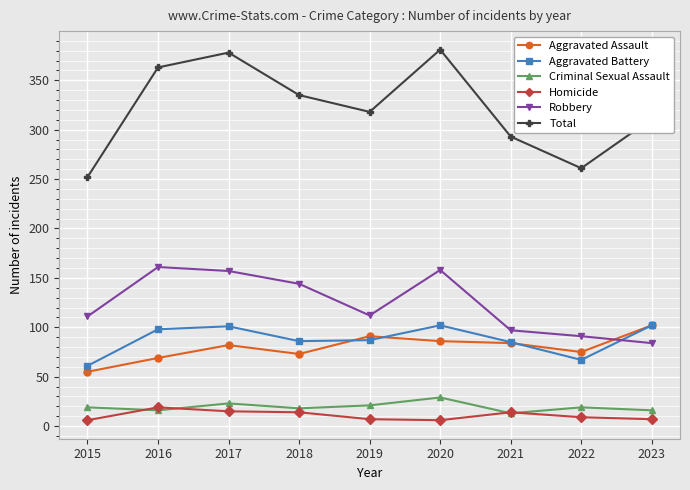

At which label is Robbery closest to 122?

2019